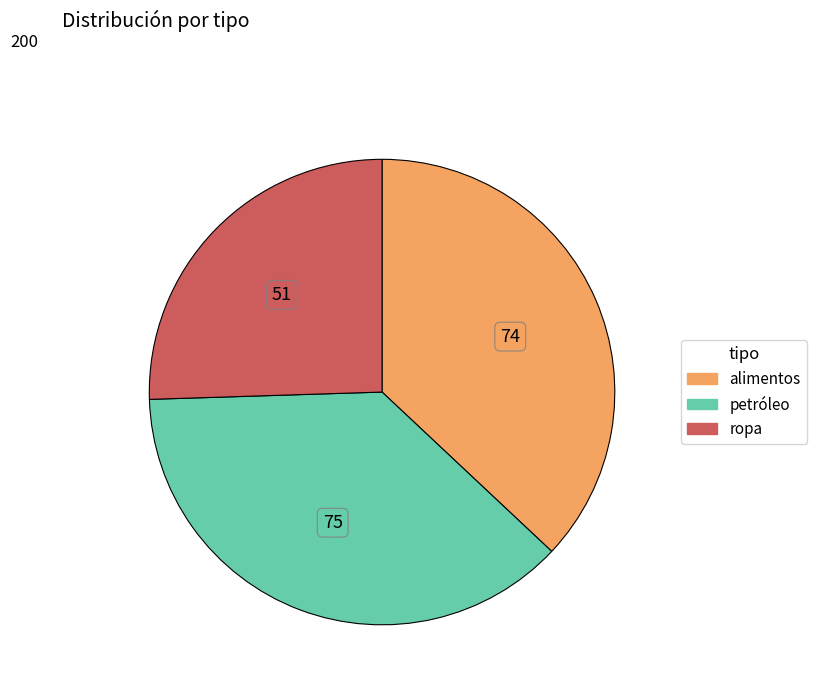

Count the number of slices in the pie.

3